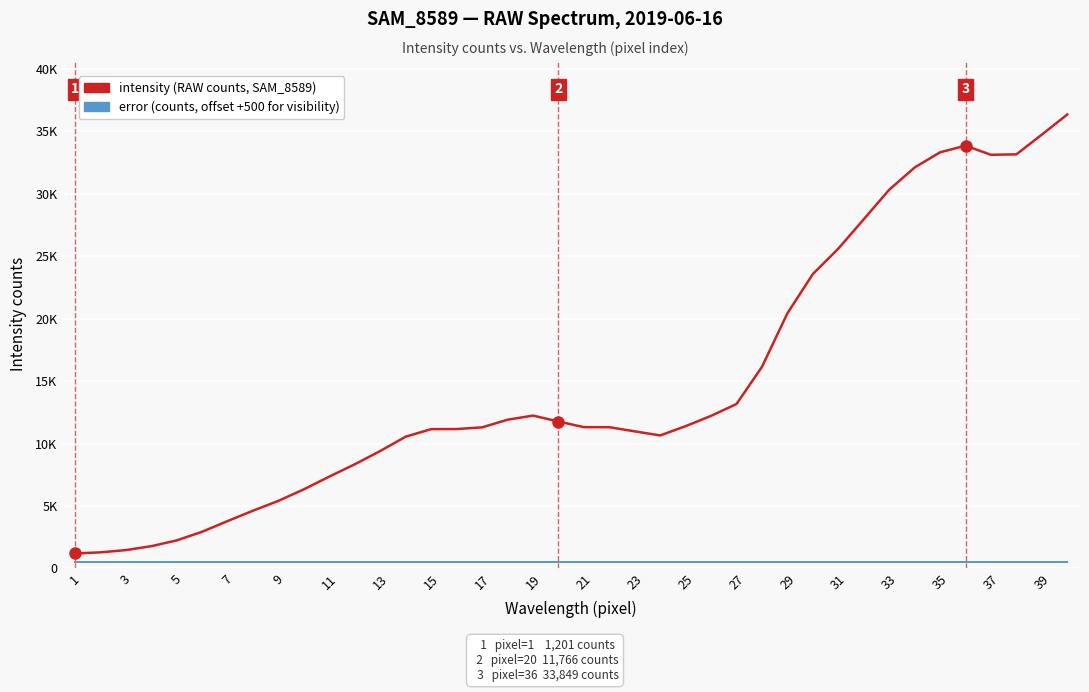

Does the chart have visible grid lines?

Yes